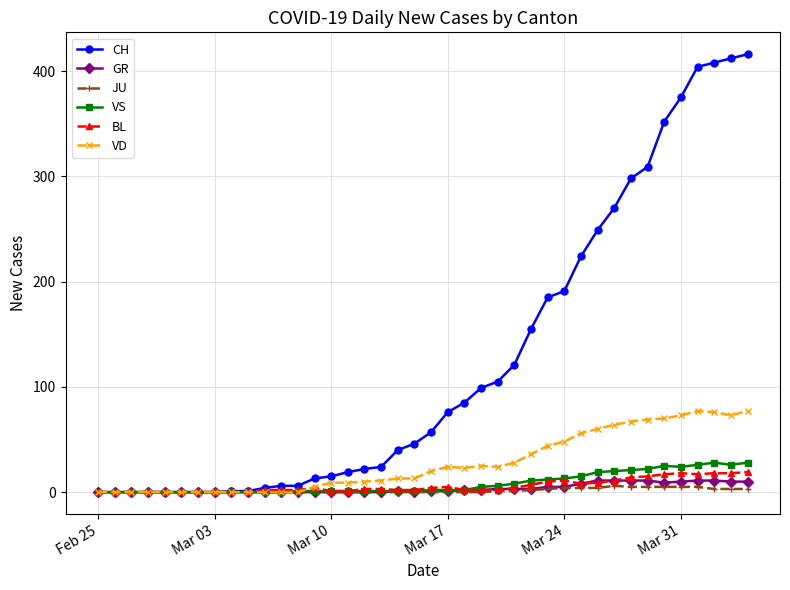

What is the sum of all GR values?

139